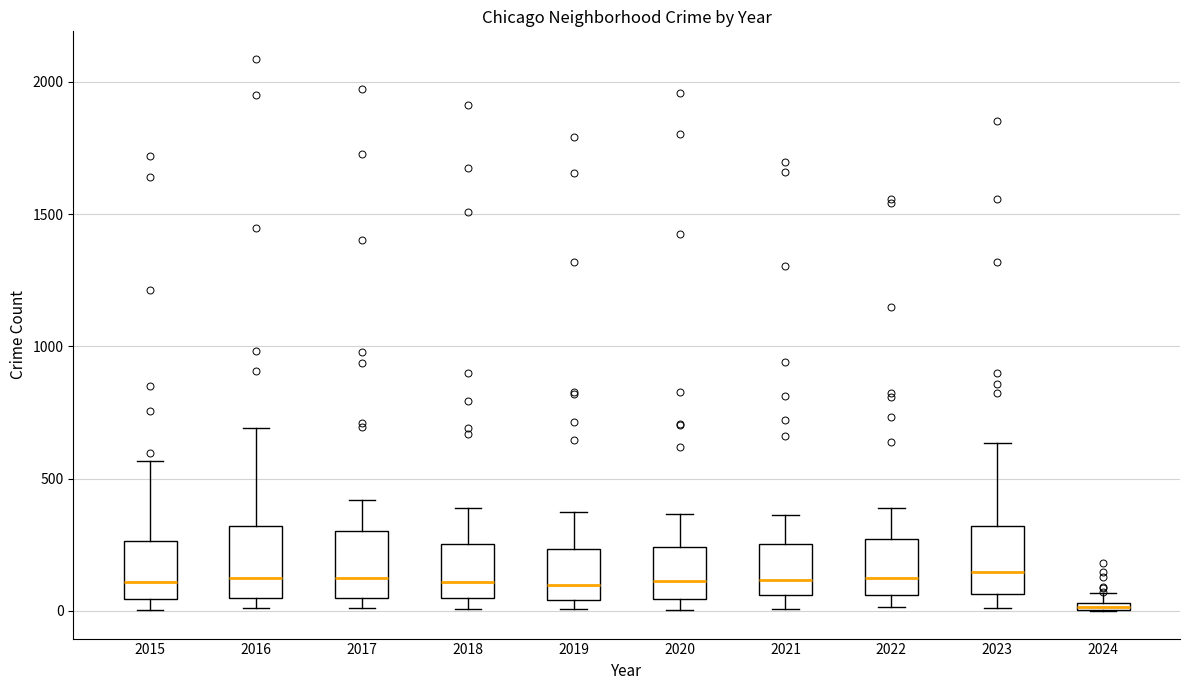

Which box has the lowest median line?

2024